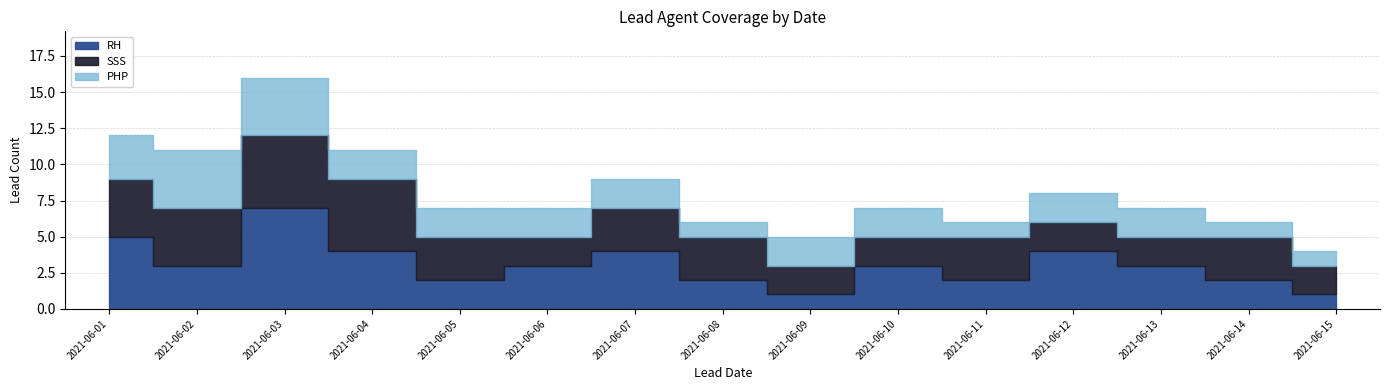

Does the chart have visible grid lines?

Yes